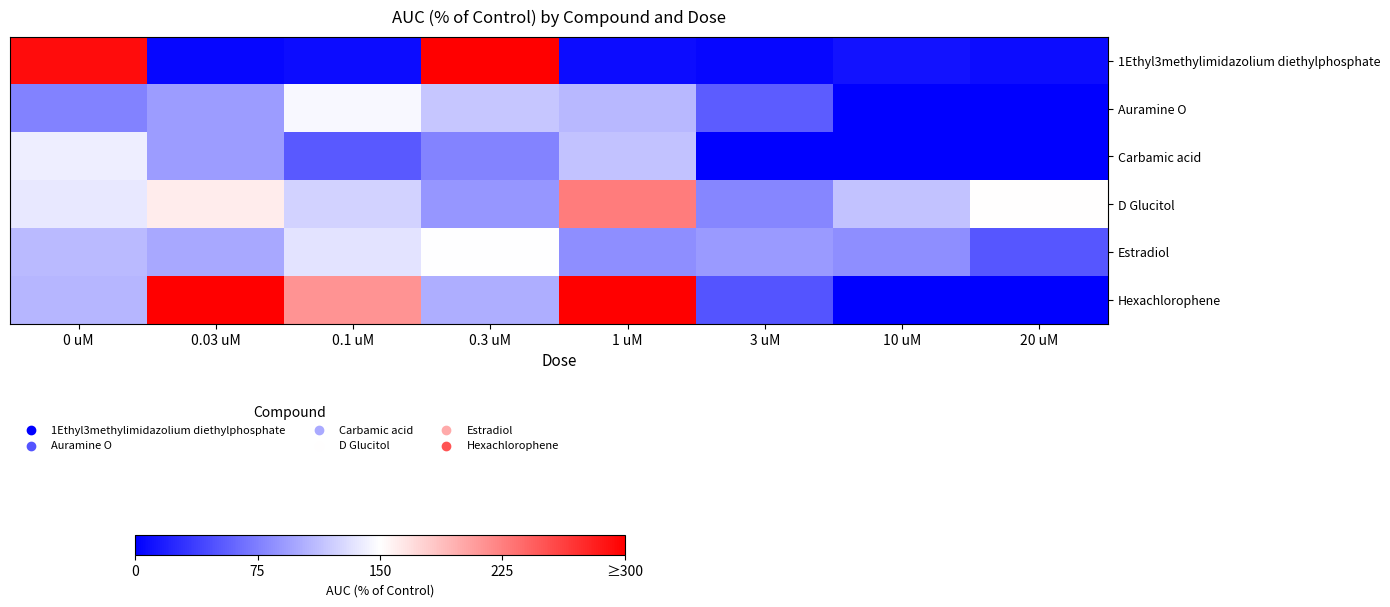

Which series changed the most between 0.03 uM and 1 uM?

D Glucitol